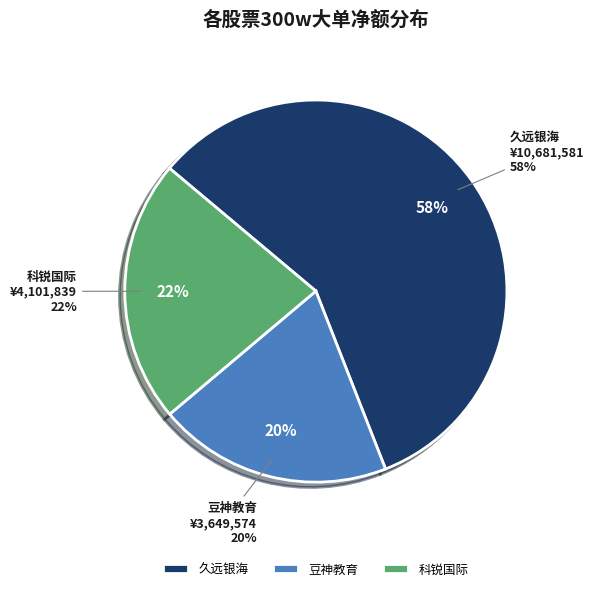

True or false: 德生科技 accounts for 1% of the total.

False